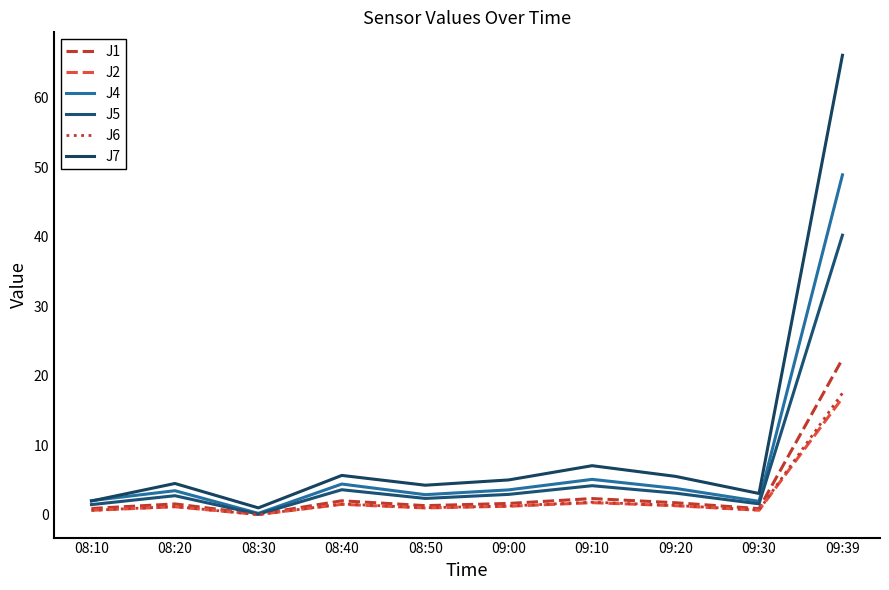

Does the chart display data point markers on the line(s)?

No